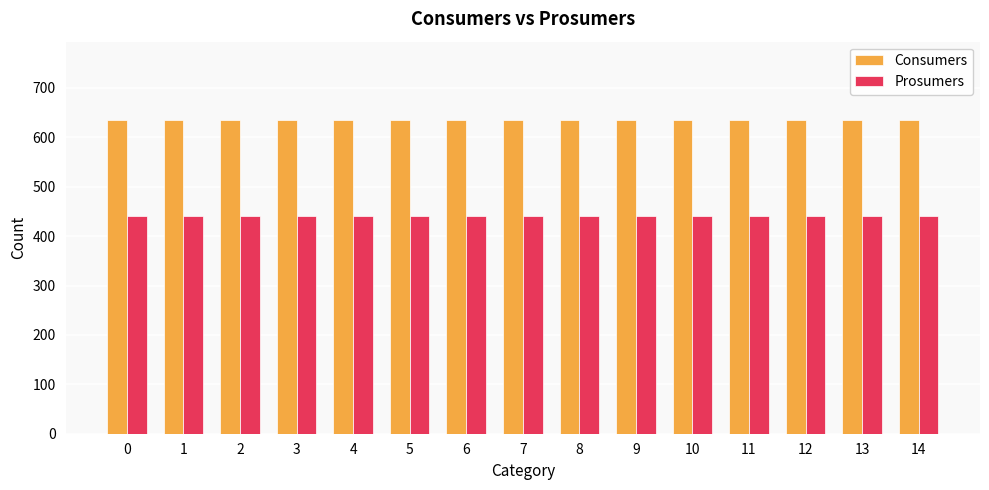

At how many categories does at least one series exceed 551?

15